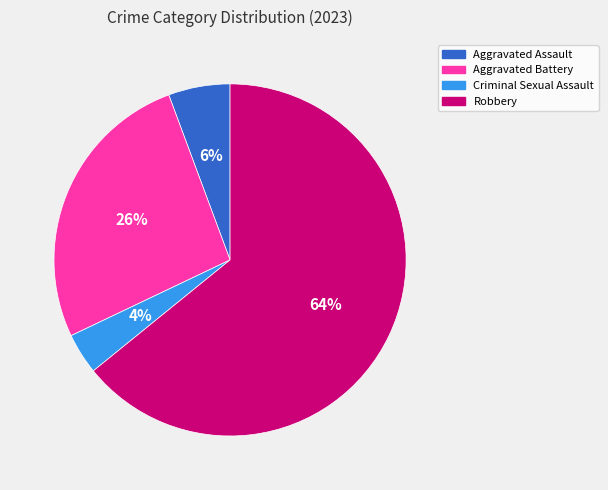

Is the sum of Robbery and Aggravated Assault greater than half?

Yes